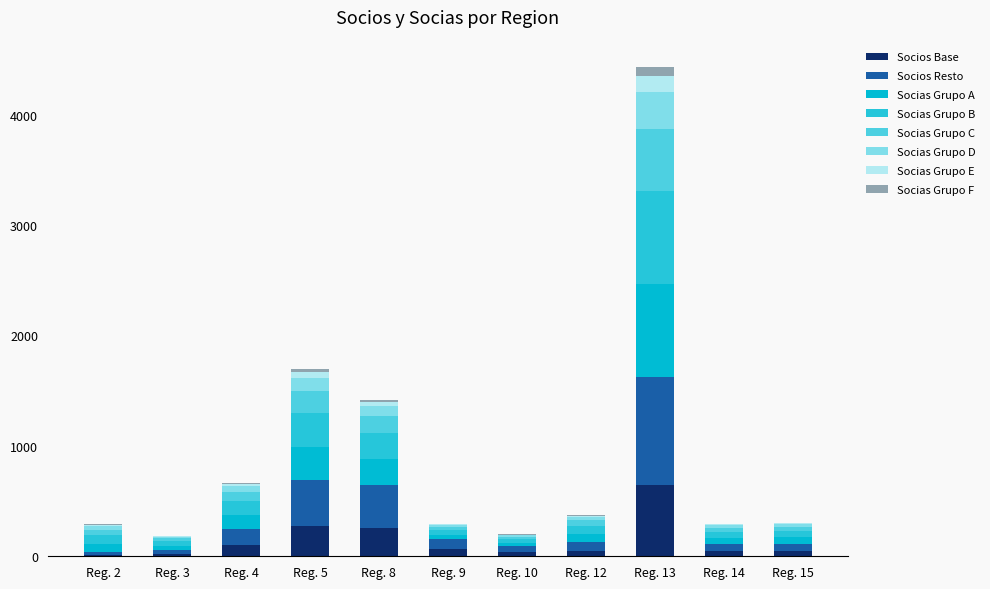

Does the chart contain stacked bars?

Yes